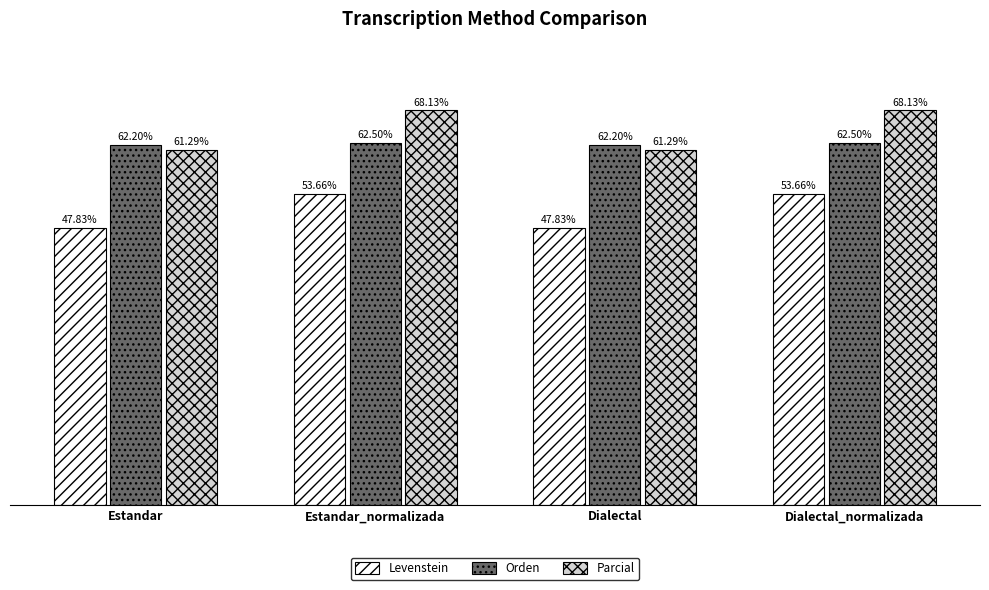

Which series has the largest total across all categories?

Parcial